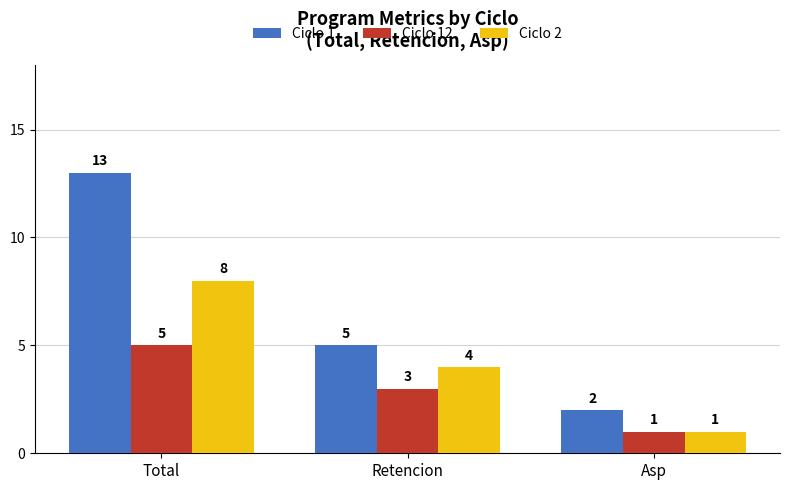

What is the sum of all Ciclo 2 values?

13